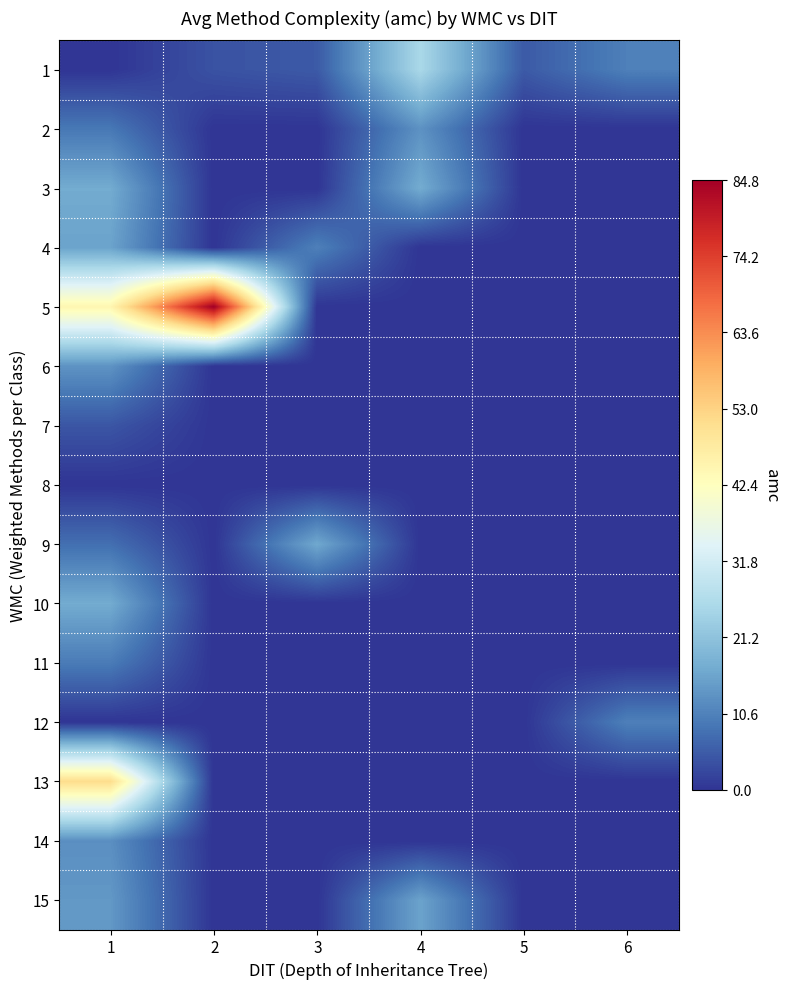

Which category has the highest value across all series?

2